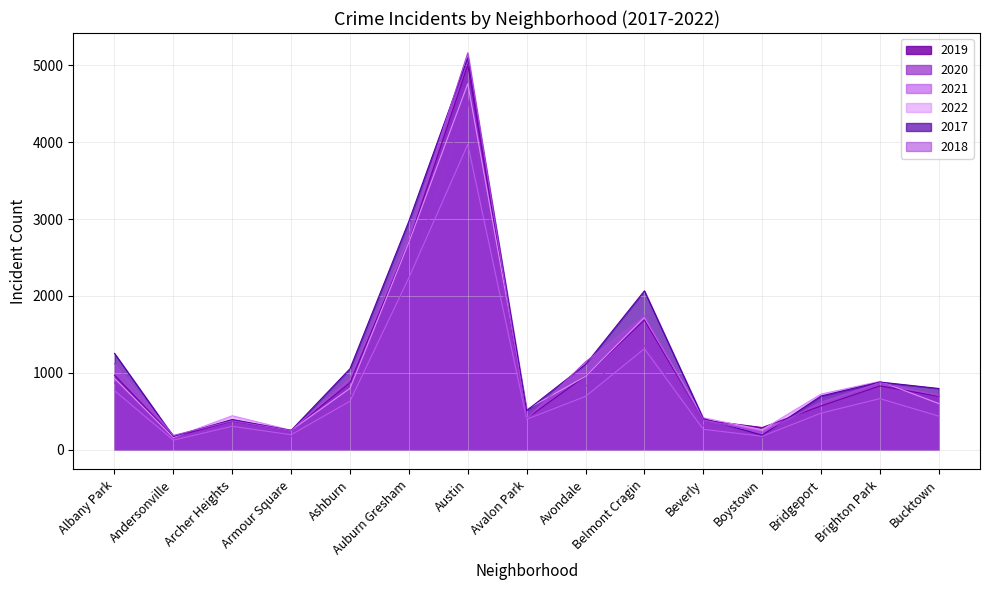

True or false: 2017 and 2022 cross at least once.

True